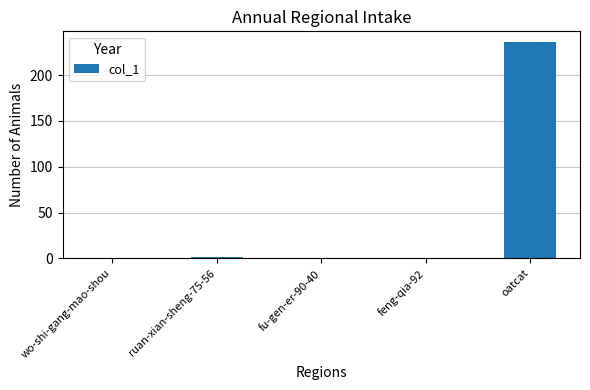

Which category has the highest value across all series?

oatcat